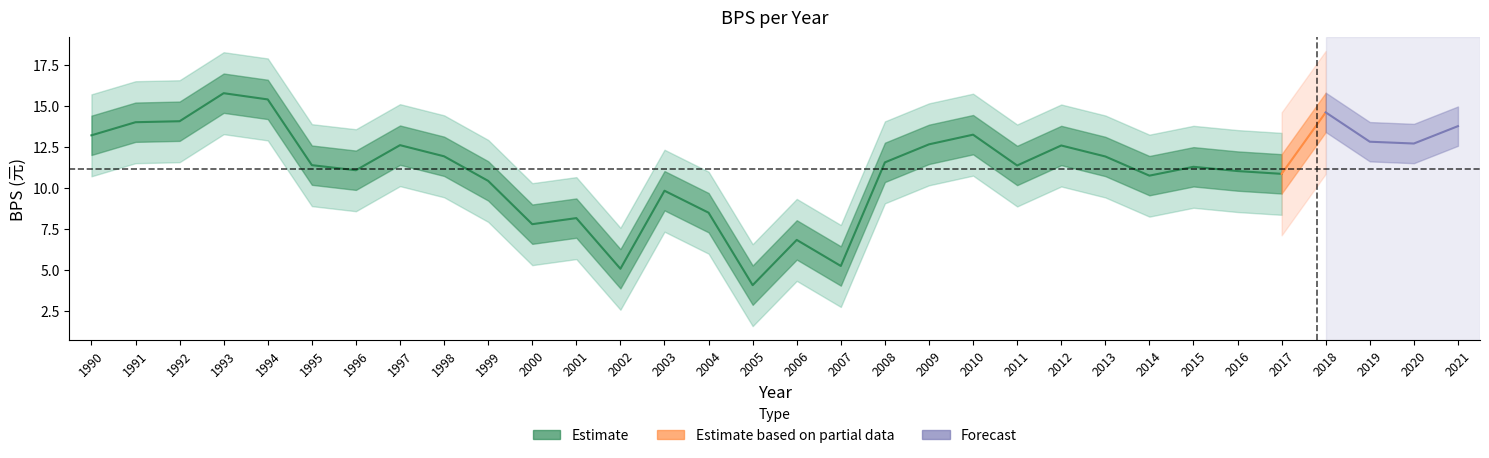

Count the number of categories in the chart.

32